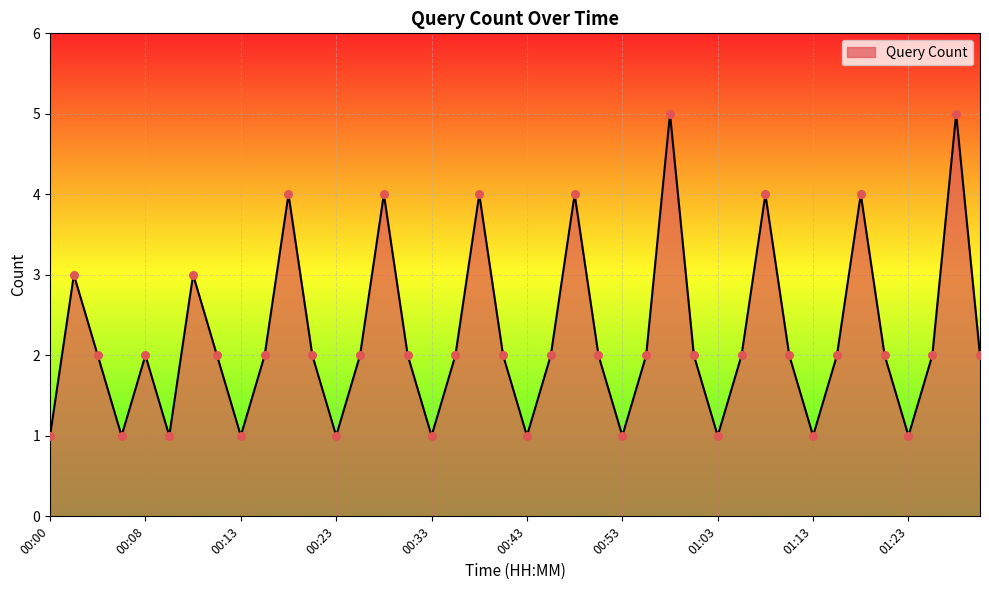

What is the difference between the maximum and minimum values?

4